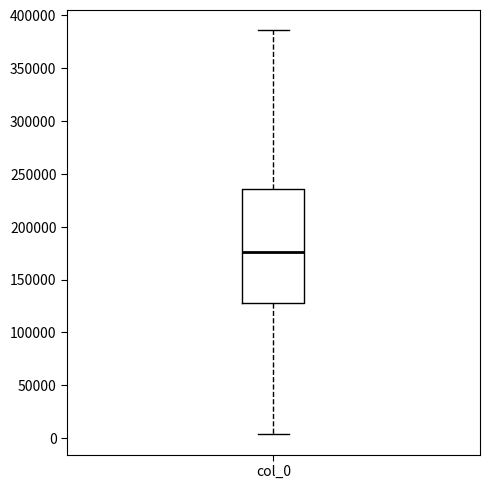

Transcribe this box plot: give where the median line is, the range the box spans, and where the two whiskers end, as read against the y-axis. The values are not printed on the chart, so give them approximately, as read against the axis.

median 175000, box 130000 to 235000, whiskers 5000 to 385000